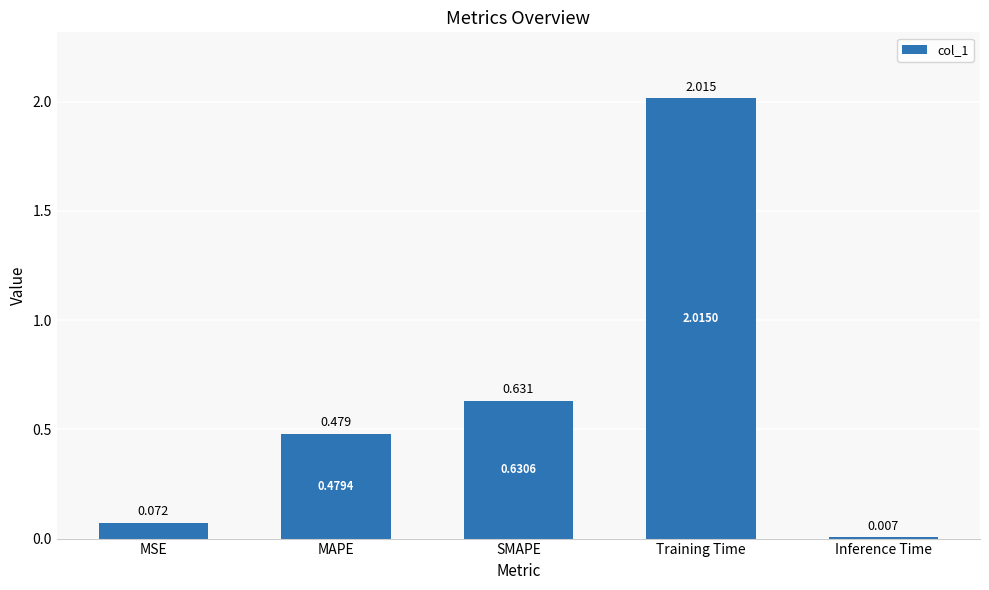

At which category does the chart reach its peak across all series?

Training Time